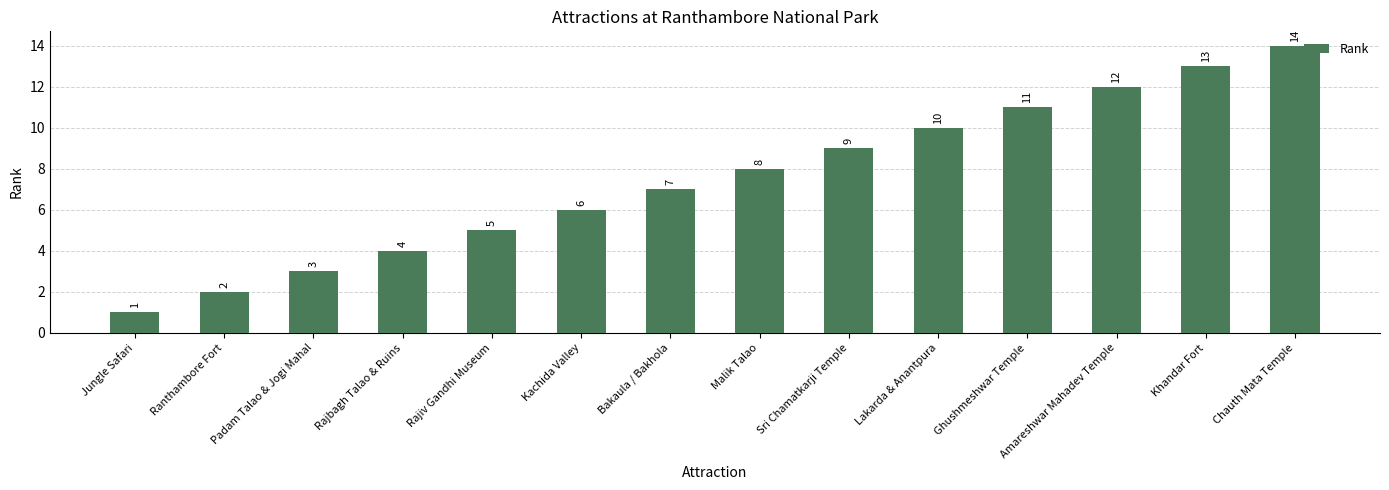

Rank the categories by value from lowest to highest.

Jungle Safari, Ranthambore Fort, Padam Talao & Jogi Mahal, Rajbagh Talao & Ruins, Rajiv Gandhi Museum, Kachida Valley, Bakaula / Bakhola, Malik Talao, Sri Chamatkarji Temple, Lakarda & Anantpura, Ghushmeshwar Temple, Amareshwar Mahadev Temple, Khandar Fort, Chauth Mata Temple